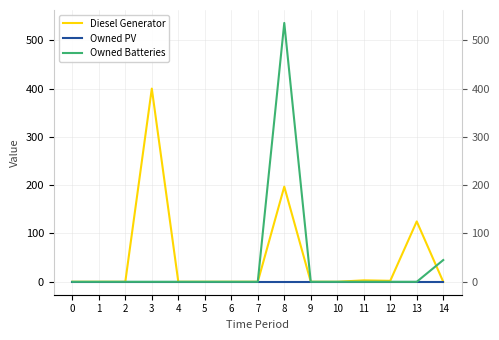

Reading left to right, what are all the values shown in this chart?

Diesel Generator: 0	0	0	400	0	0	0	0	197	0	0	3	2	125	0
Owned PV: 0	0	0	0	0	0	0	0	0	0	0	0	0	0	0
Owned Batteries: 0	0	0	0	0	0	0	0	536	0	0	0	0	0	45